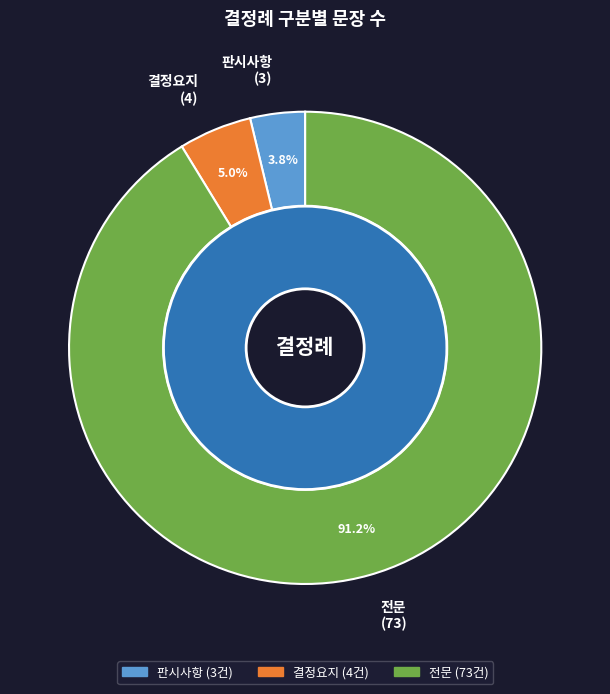

What is the change in value from 판시사항 to 전문?

+70